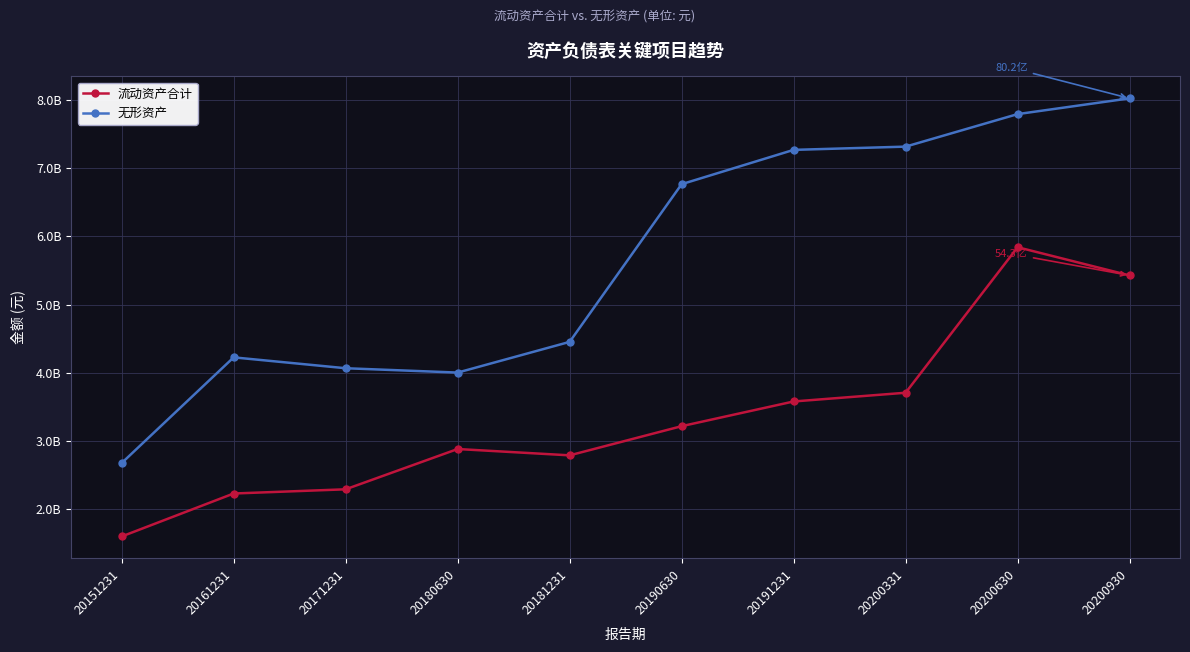

True or false: 流动资产合计 and 无形资产 intersect in this chart.

False